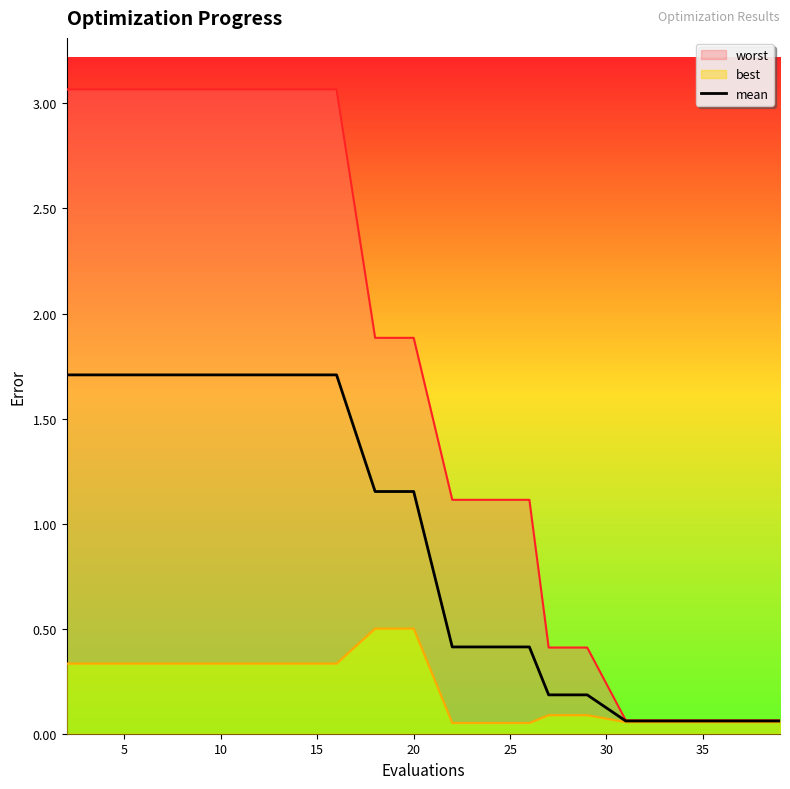

True or false: the data shows 0.1 at 18.

False